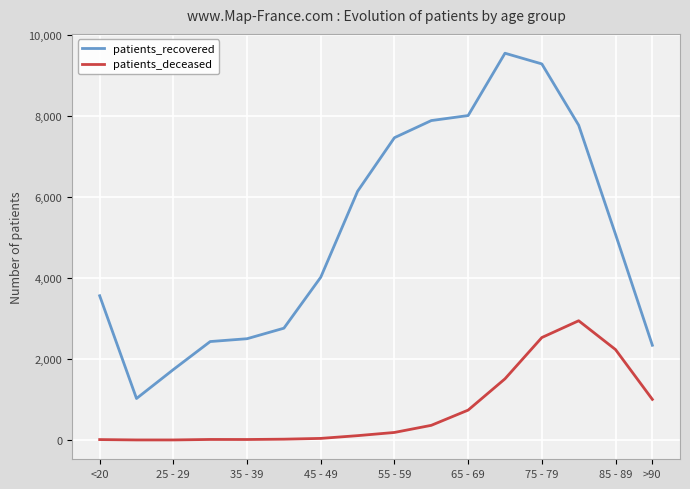

Which series has the widest spread of values?

patients_recovered